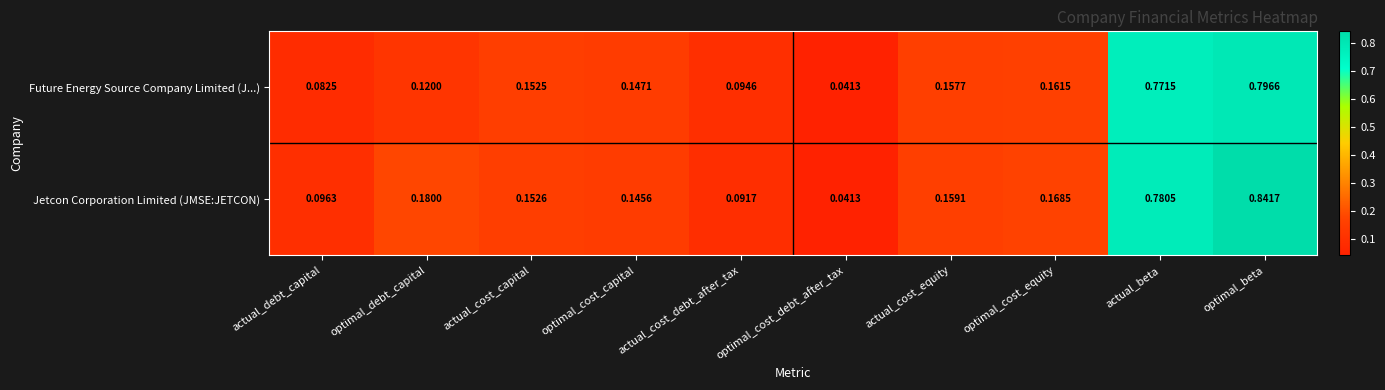

Which category has the highest value in the Future Energy Source Company Limited (J...) series?

optimal_beta